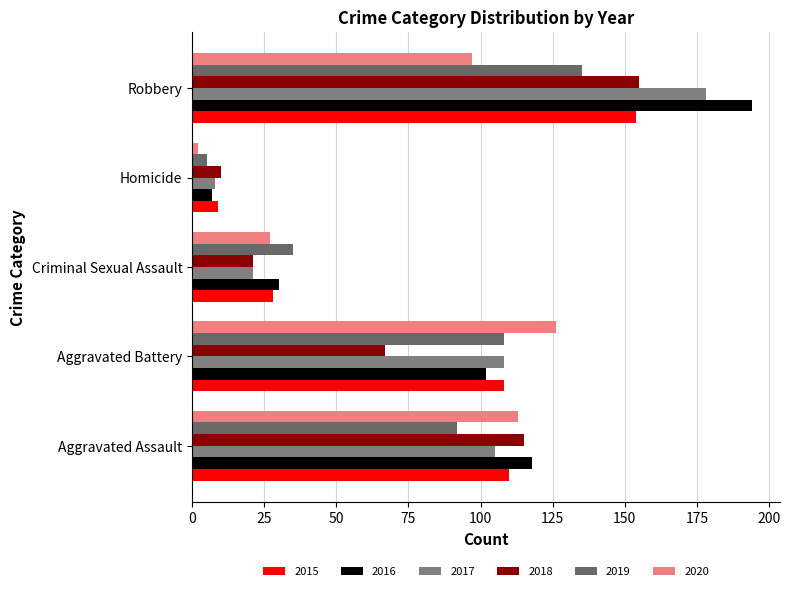

Between Aggravated Battery and Homicide, which series saw the biggest shift?

2020